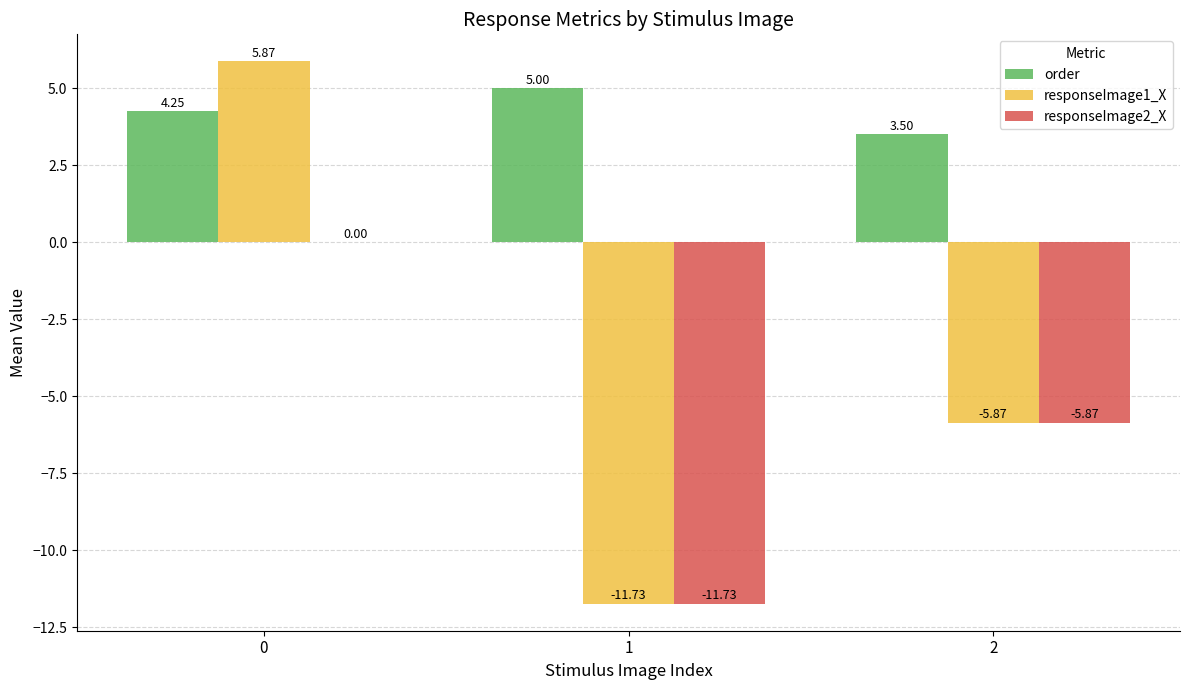

Where is responseImage2_X nearest to the value -5?

2